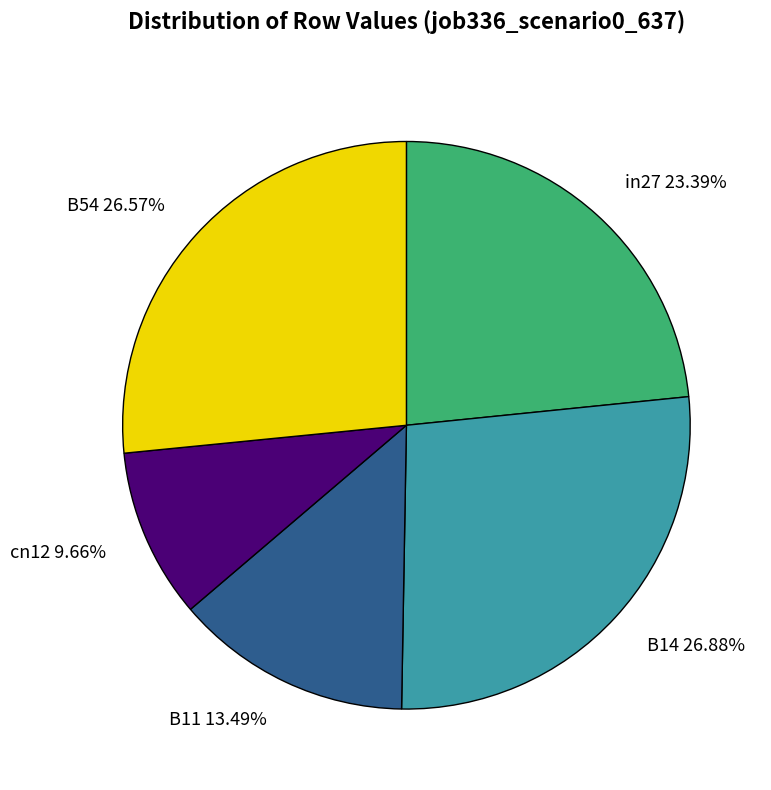

Combined, do cn12 and B54 account for over 50%?

No